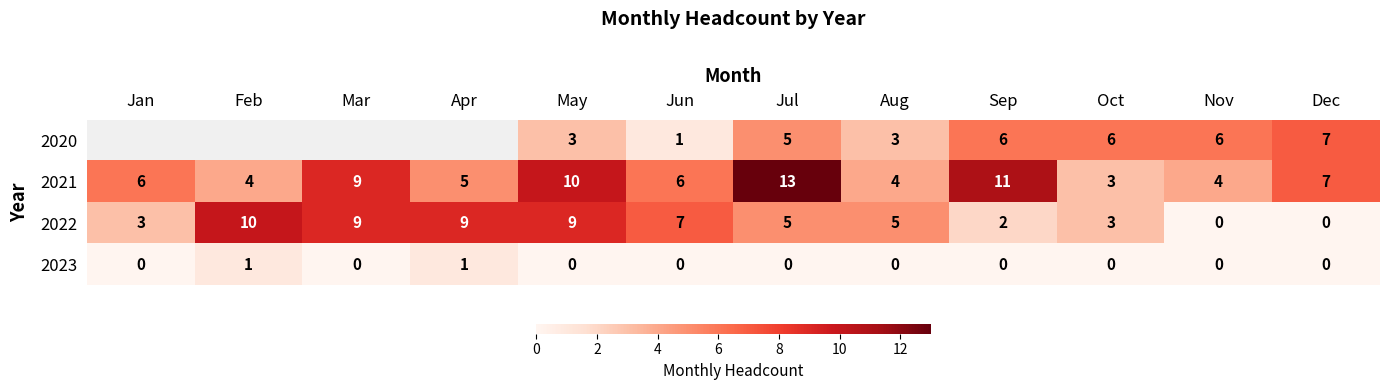

What is the sum of all 2022 values?

62